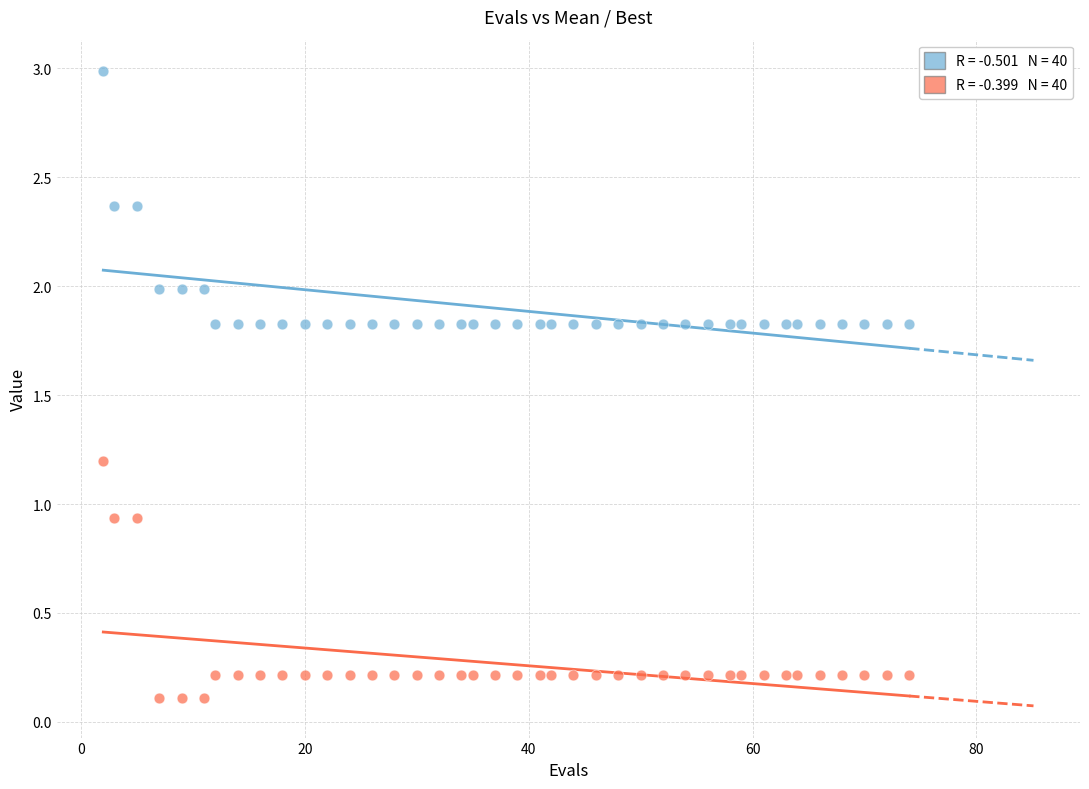

Across all data points, what is the range of X values (max minus min)?

72.0